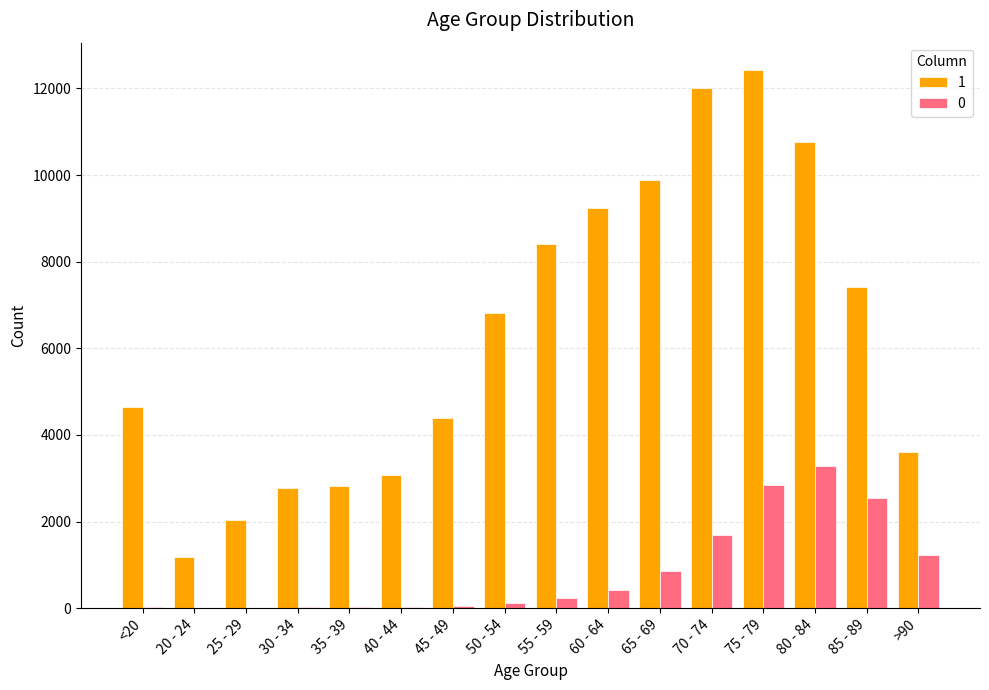

The value of 1 at 50 - 54 is 11703. True or false?

False